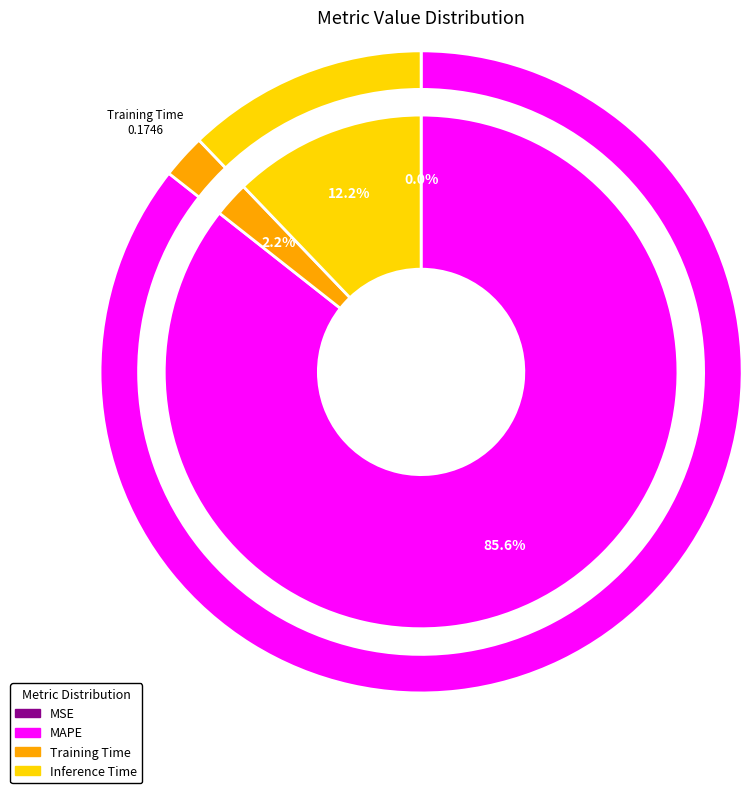

To the nearest percent, what portion does MAPE represent?

86%